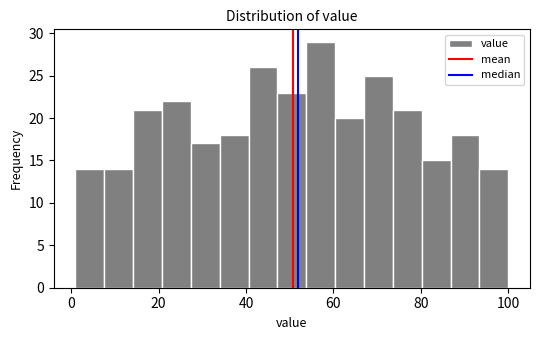

Around what value on the x-axis is the tallest bar? Give the approximate position of its centre, as read against the axis.

58